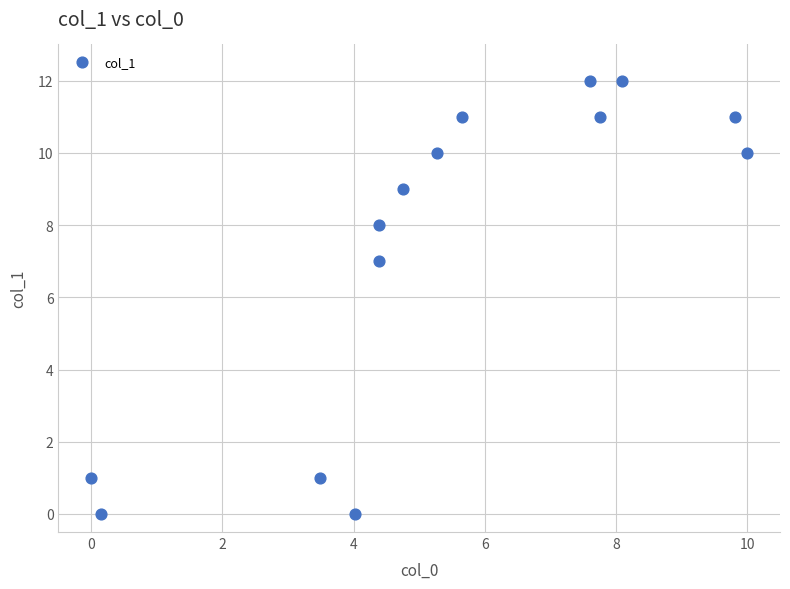

What Y value in the scatter plot is closest to 6?

7